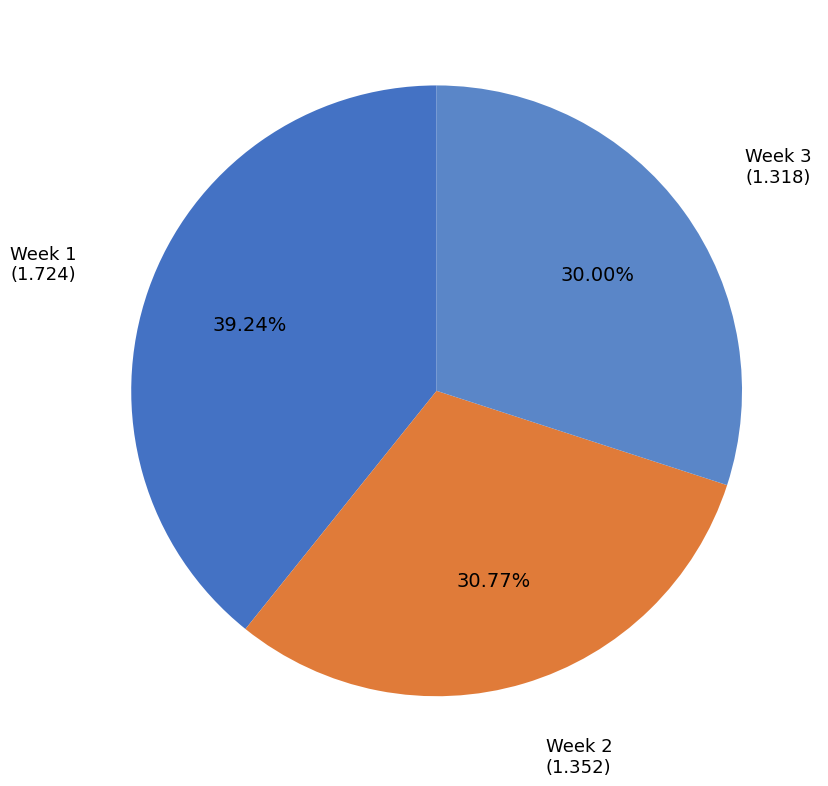

Is it true that Week 2 is 31% of the pie?

True